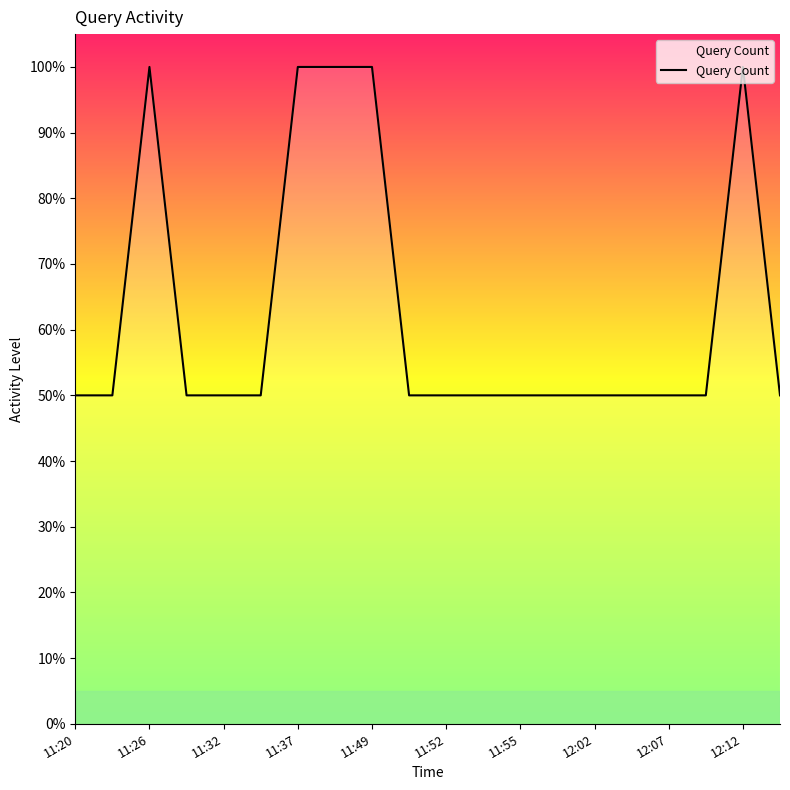

Does the chart have visible grid lines?

No